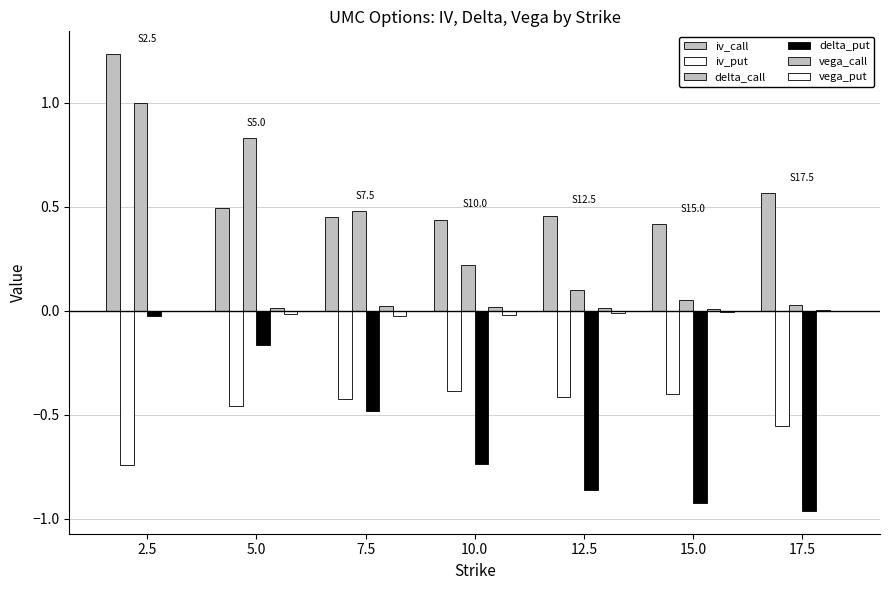

How many groups of bars are there?

7